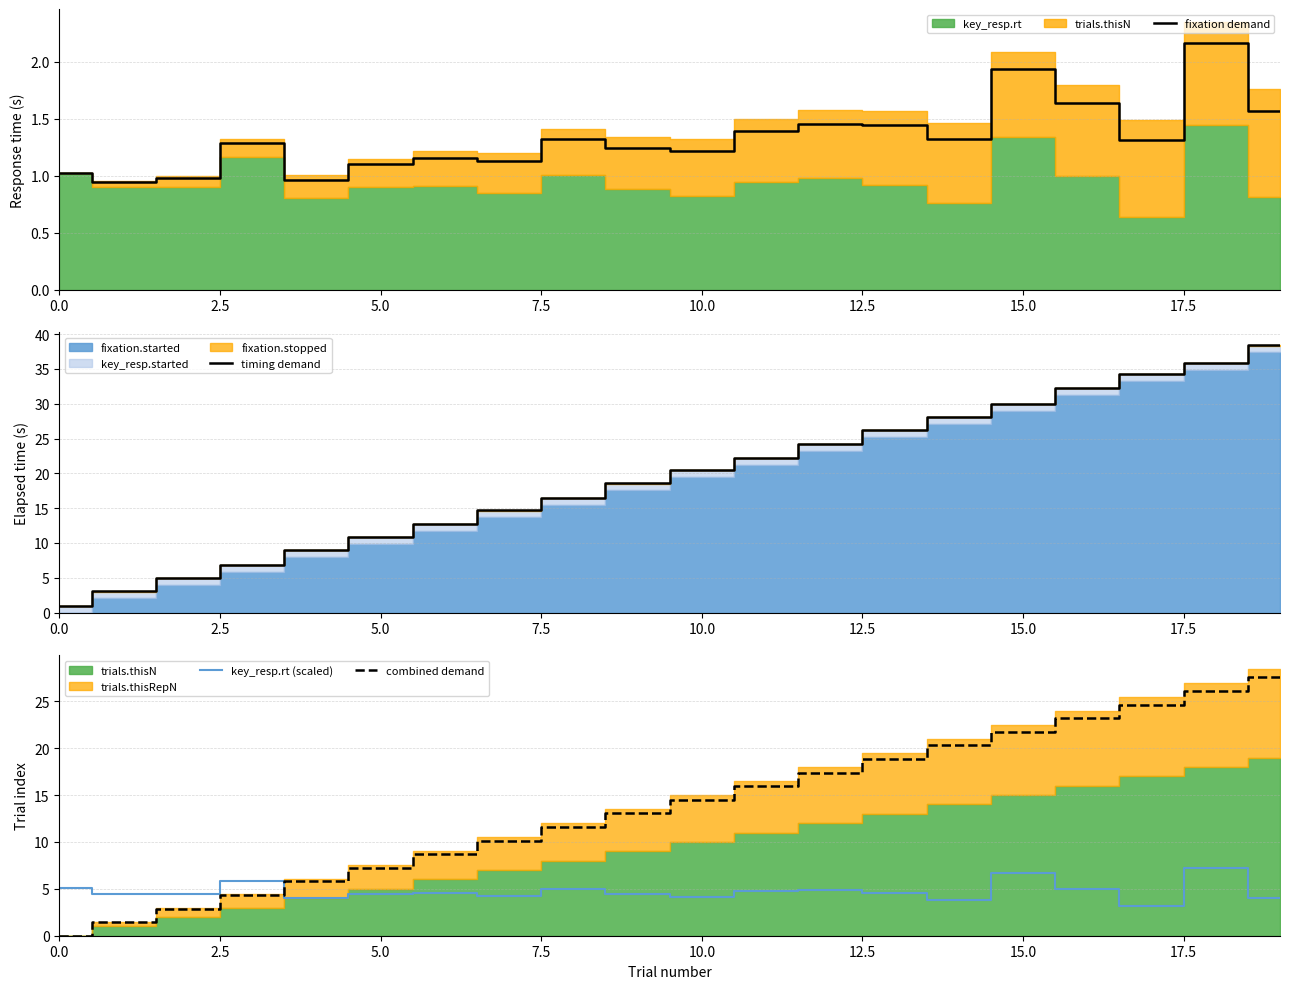

What is the sum of all key_resp.rt (scaled) values?

94.9